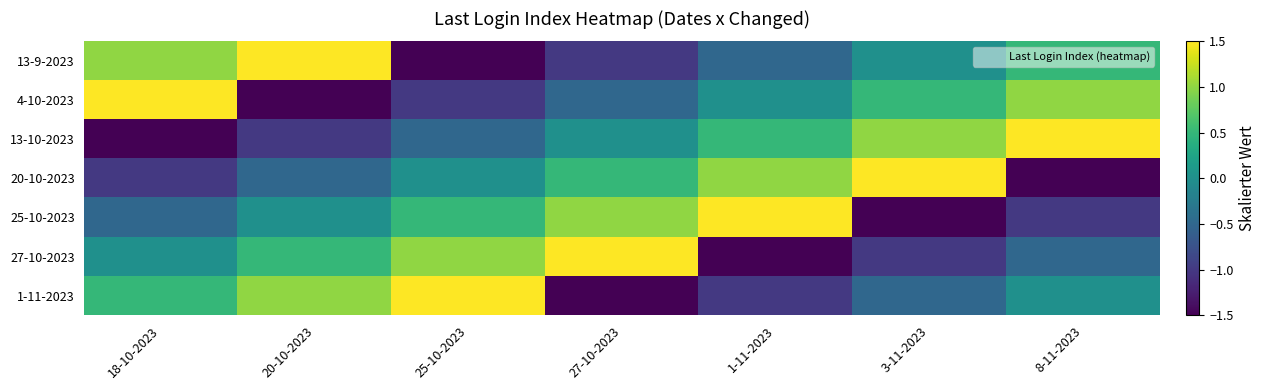

What is the maximum value shown in the chart?

1.5